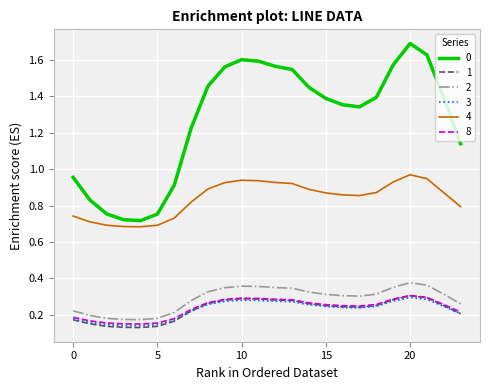

True or false: 0 and 8 cross at least once.

False